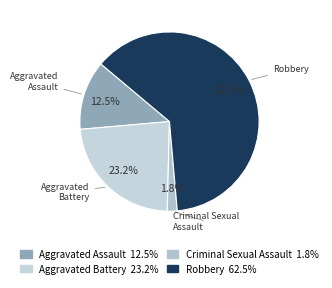

Is Aggravated Assault the majority of the pie?

No